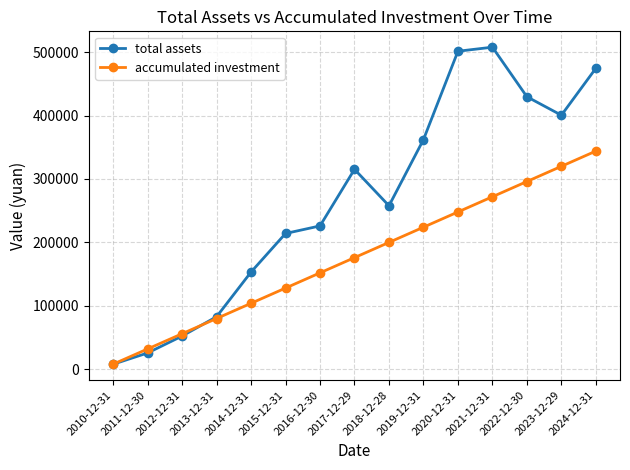

Which series changed the most between 2019-12-31 and 2023-12-29?

accumulated investment